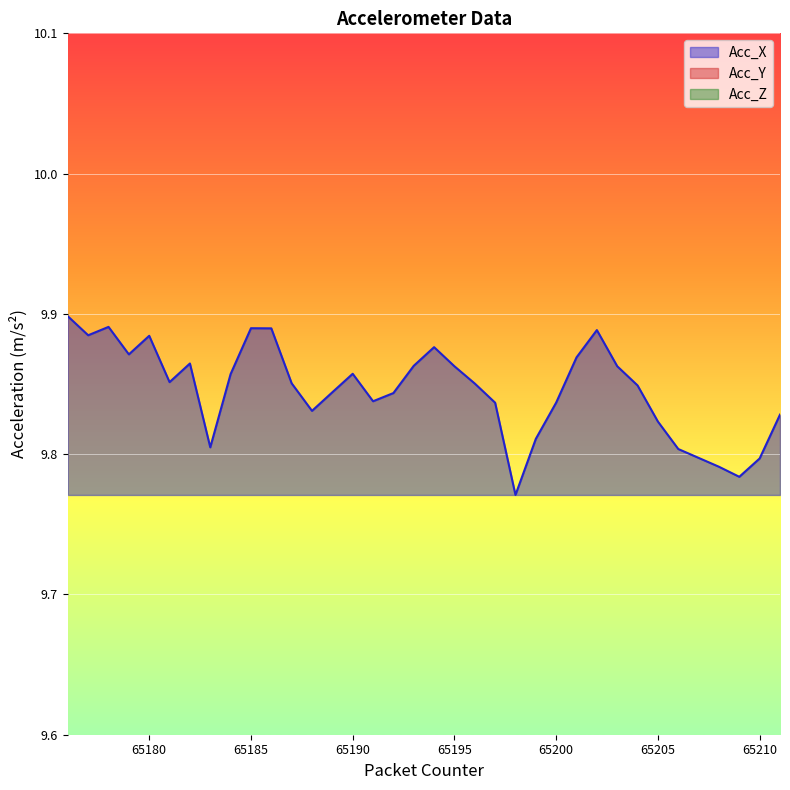

What is the lowest value of the Acc_Y series?

0.1